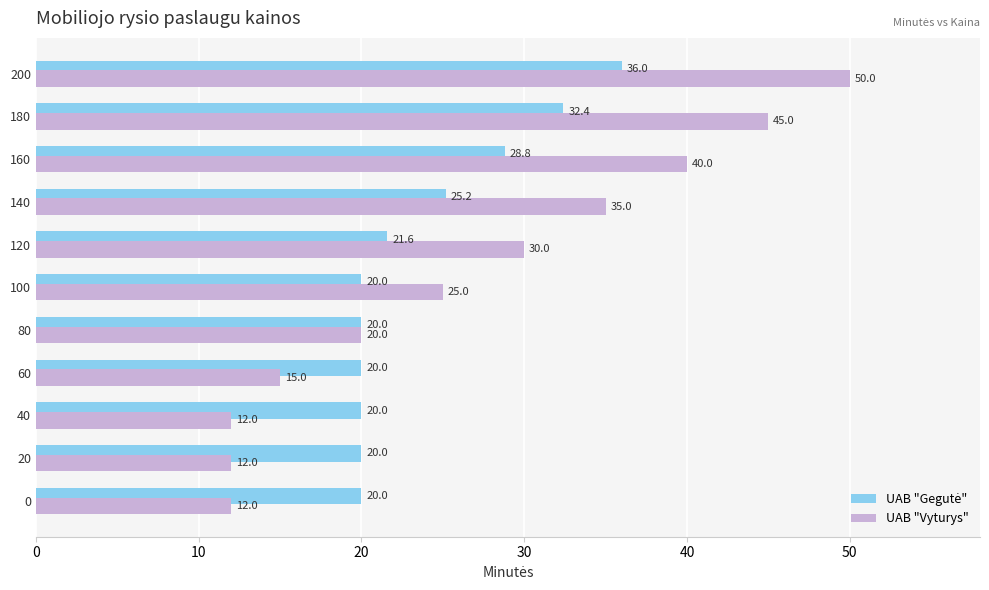

At which category is the sum across all series the highest?

200